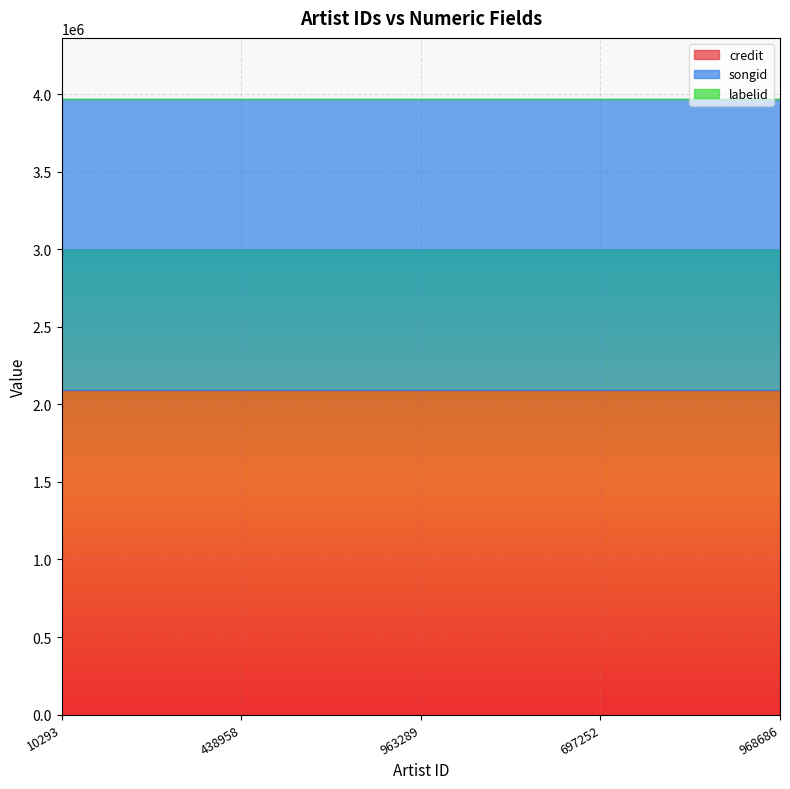

What is the total value across all series at 963289?

3967327